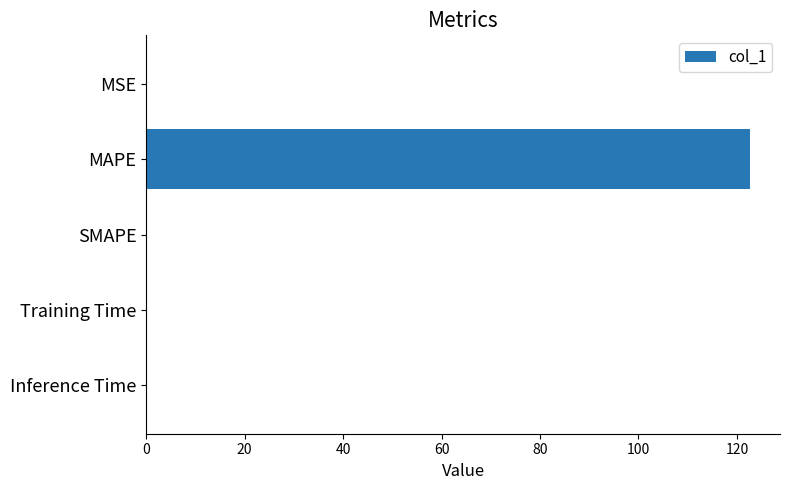

What is the sum of the values at SMAPE and MAPE?

122.6